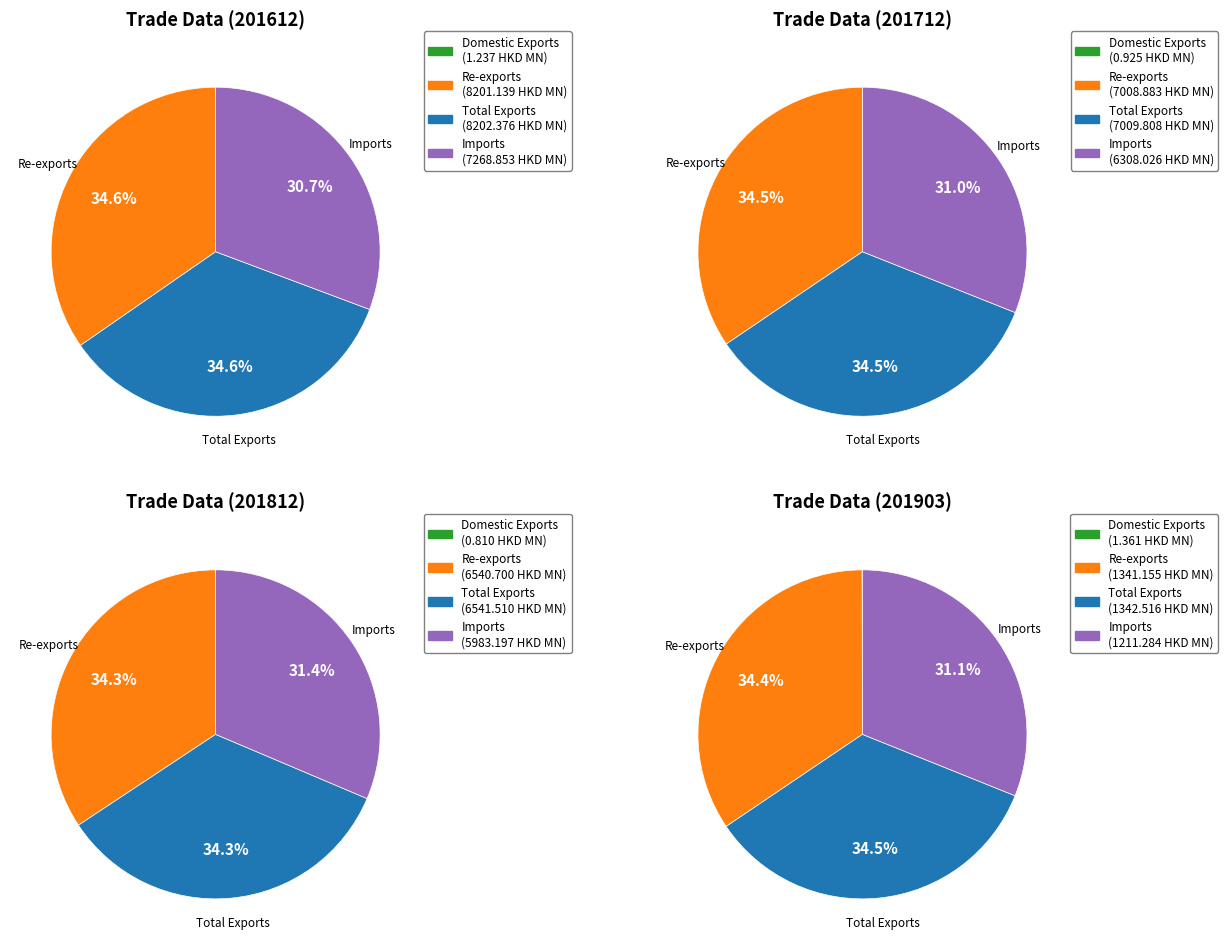

Which has a higher value, Re-exports or Total Exports?

Total Exports